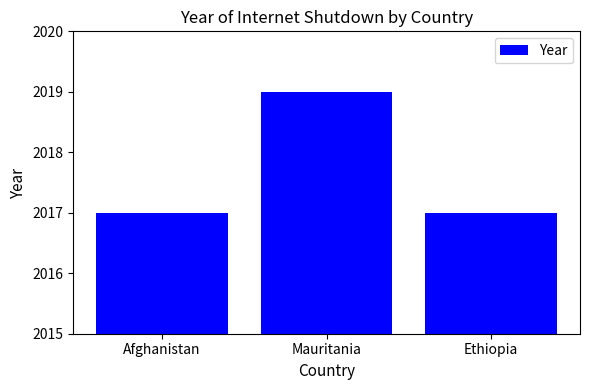

What is the difference between the maximum and minimum values?

2